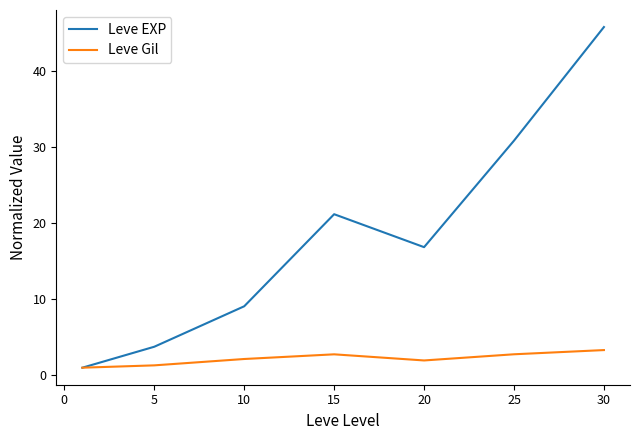

List the series in order of their peak value, highest first.

Leve EXP, Leve Gil